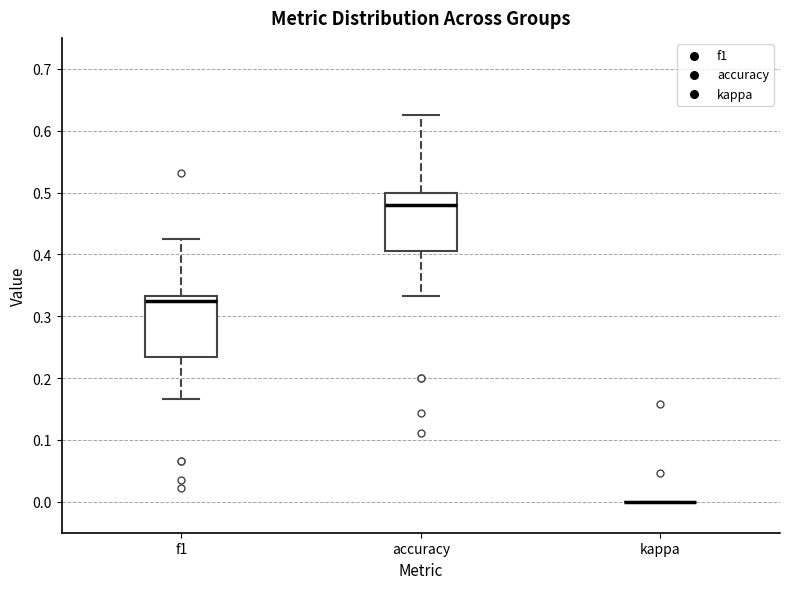

Reading left to right, read every box against the y-axis: the position of its median line, the range the box covers, and the ends of its whiskers. The values are not printed on the chart, so give them approximately, as read against the axis.

f1: median 0.32, box 0.23 to 0.33, whiskers 0.17 to 0.42
accuracy: median 0.48, box 0.40 to 0.50, whiskers 0.33 to 0.63
kappa: box collapsed to a line at 0.00, whiskers 0.00 to 0.00